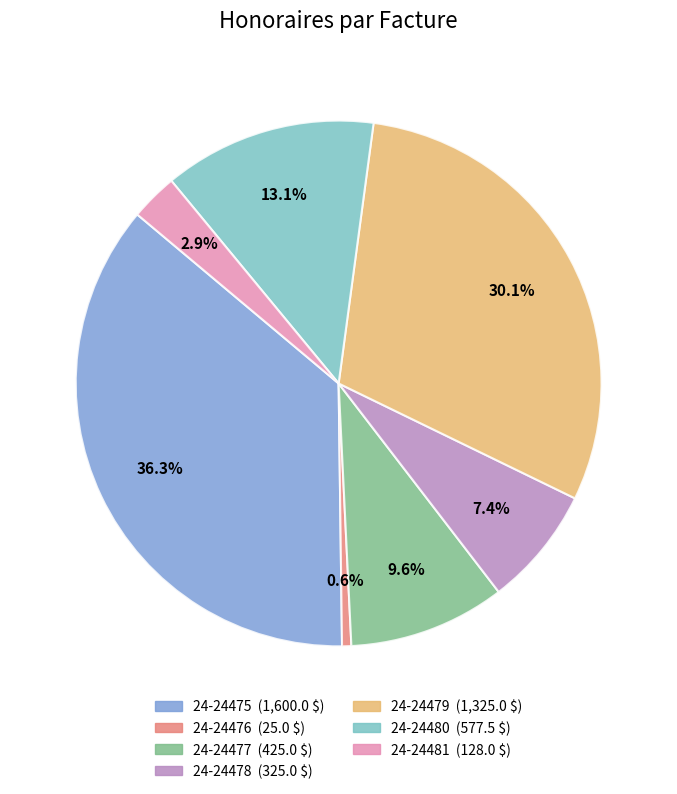

To the nearest percent, what portion does 24-24481 represent?

3%